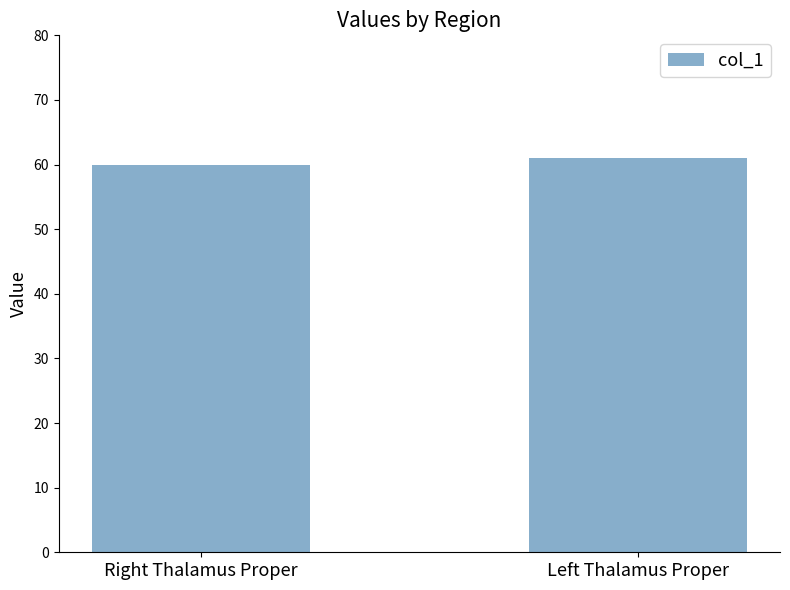

What is the sum of the values at Left Thalamus Proper and Right Thalamus Proper?

121